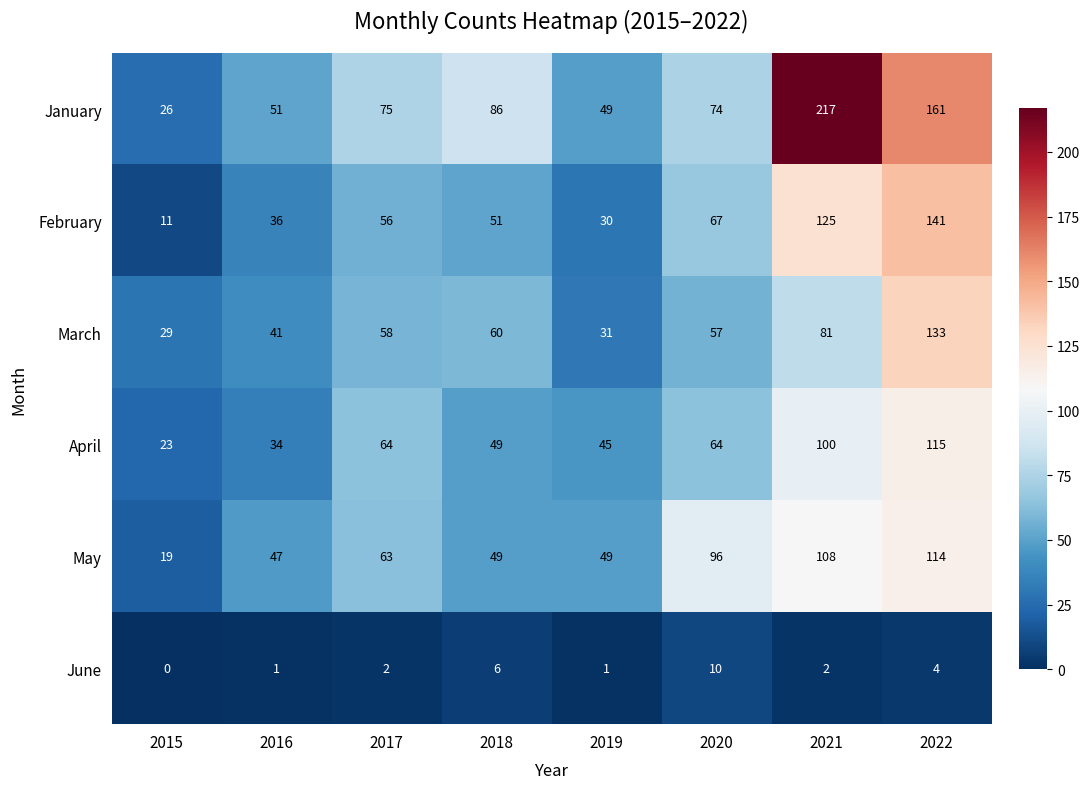

At which category is the sum across all series the highest?

2022